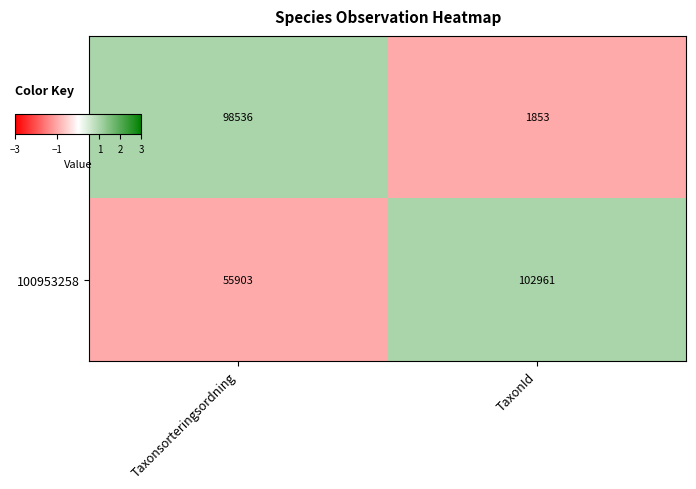

What is the smallest value displayed?

1853